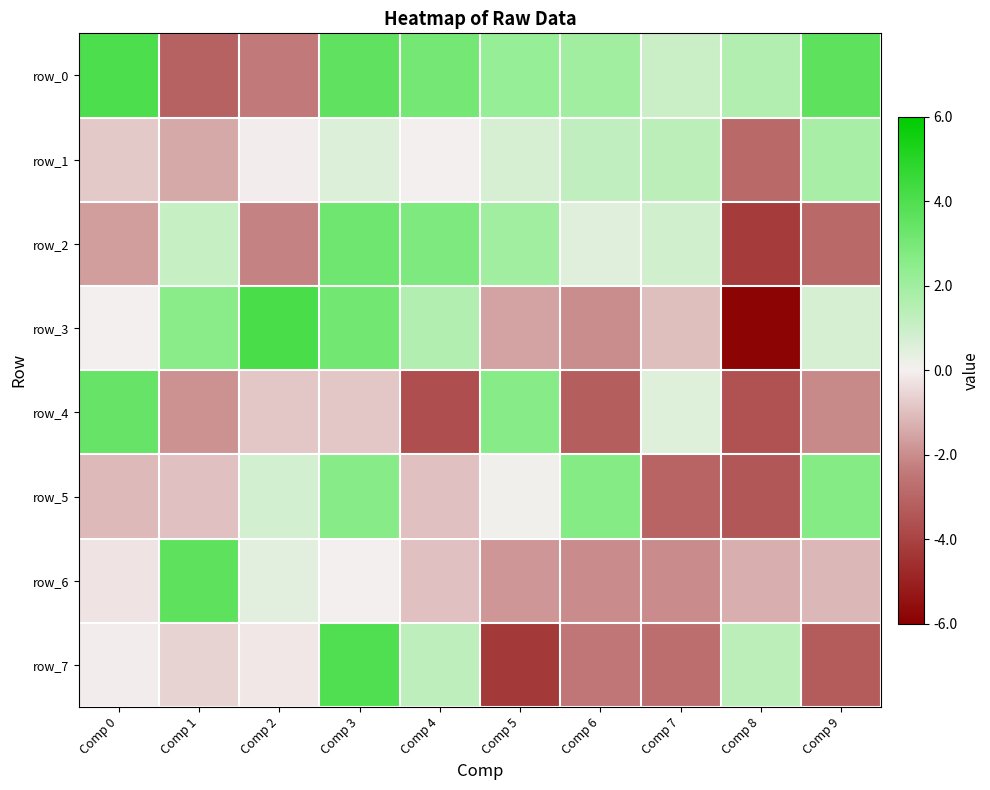

Reading left to right, list all the values displayed in this chart.

row_0: 4.0	-3.1	-2.4	3.6	3.1	2.2	1.9	1.0	1.6	3.6
row_1: -0.8	-1.4	-0.1	0.6	0.0	0.7	1.3	1.4	-2.9	1.8
row_2: -1.7	1.1	-2.2	3.2	2.8	2.0	0.5	0.9	-4.3	-2.9
row_3: 0.0	2.6	4.1	3.1	1.6	-1.6	-2.0	-1.0	-5.9	0.7
row_4: 3.4	-1.9	-0.8	-0.8	-3.7	2.6	-3.2	0.5	-3.5	-2.1
row_5: -1.1	-1.0	0.8	2.6	-1.0	0.1	2.6	-3.0	-3.4	2.7
row_6: -0.2	3.6	0.5	0.0	-1.0	-1.8	-2.0	-2.0	-1.4	-1.1
row_7: -0.1	-0.6	-0.2	4.0	1.3	-4.3	-2.5	-2.8	1.3	-3.2